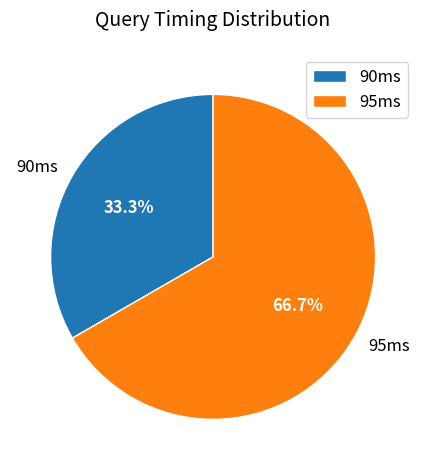

Which slice represents more than half of the pie?

95ms